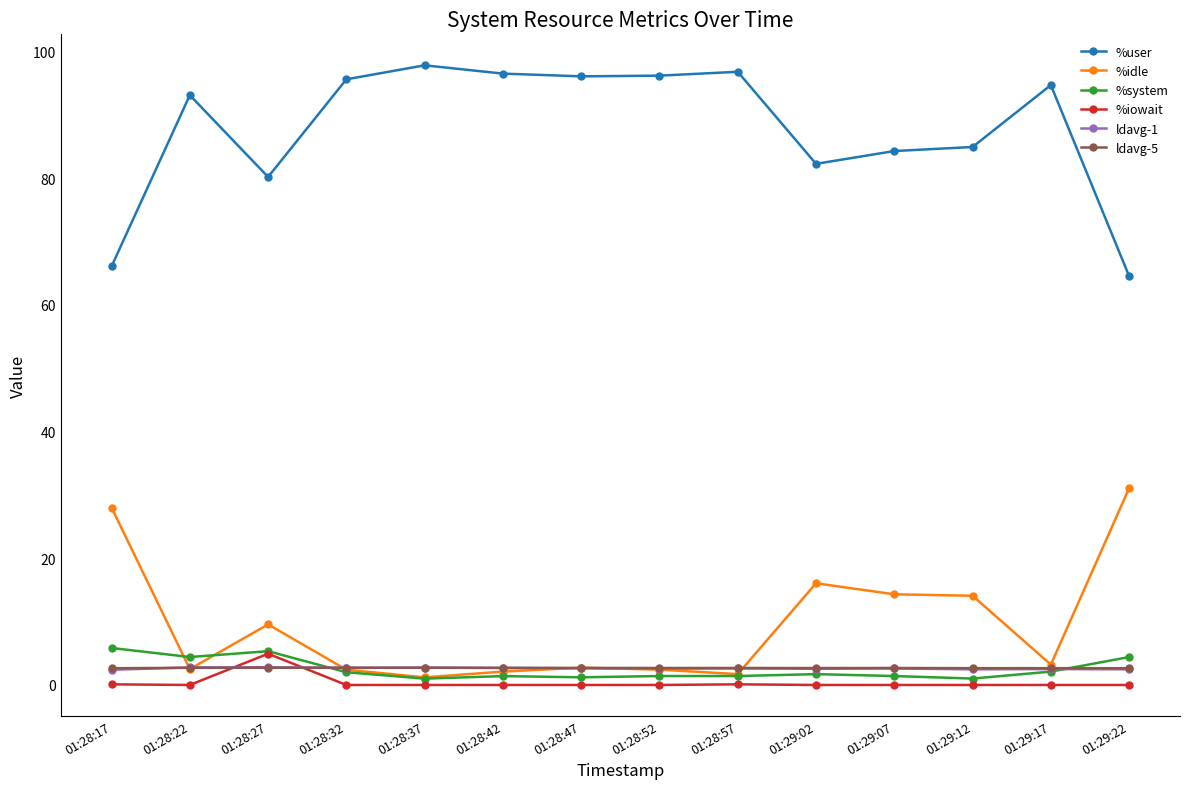

What is the label of the 6th point from the left?

01:28:42